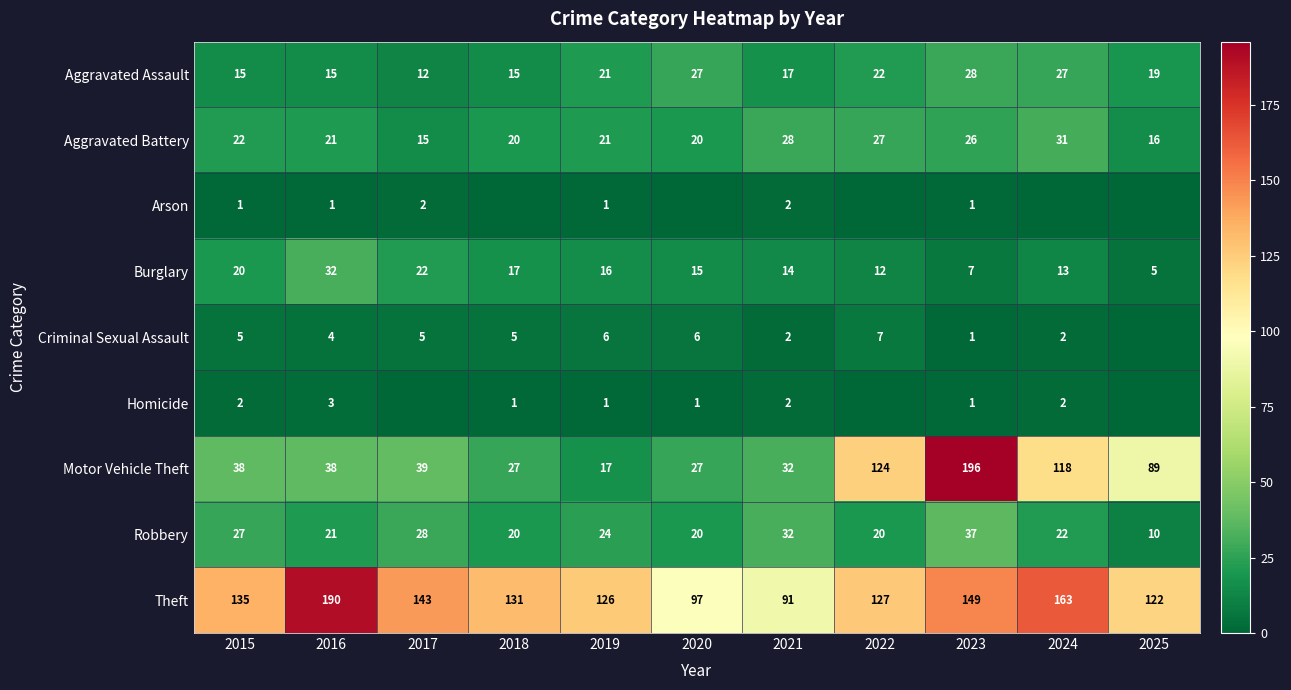

Which series changed the most between 2016 and 2023?

Motor Vehicle Theft